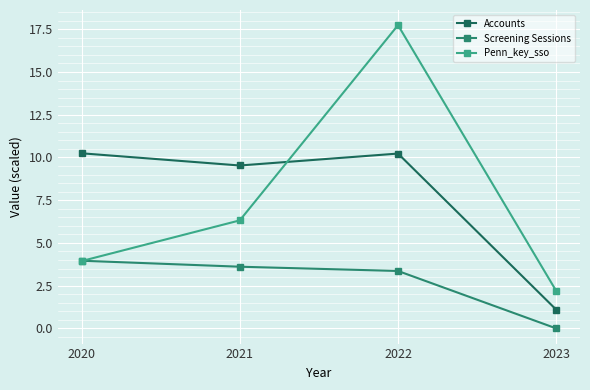

How many times do Accounts and Penn_key_sso cross each other?

1